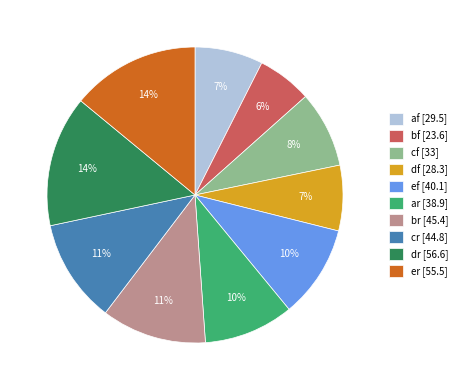

Combined, do ef [40.1] and cf [33] account for over 50%?

No